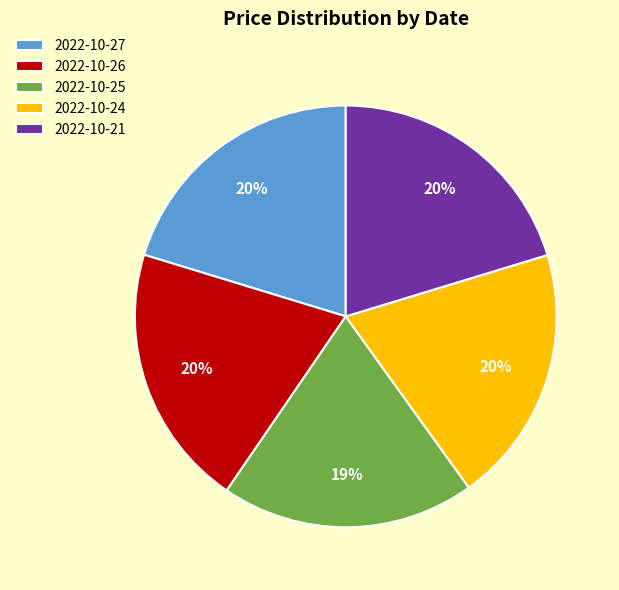

The 2022-10-24 slice represents 20% of the pie. True or false?

True